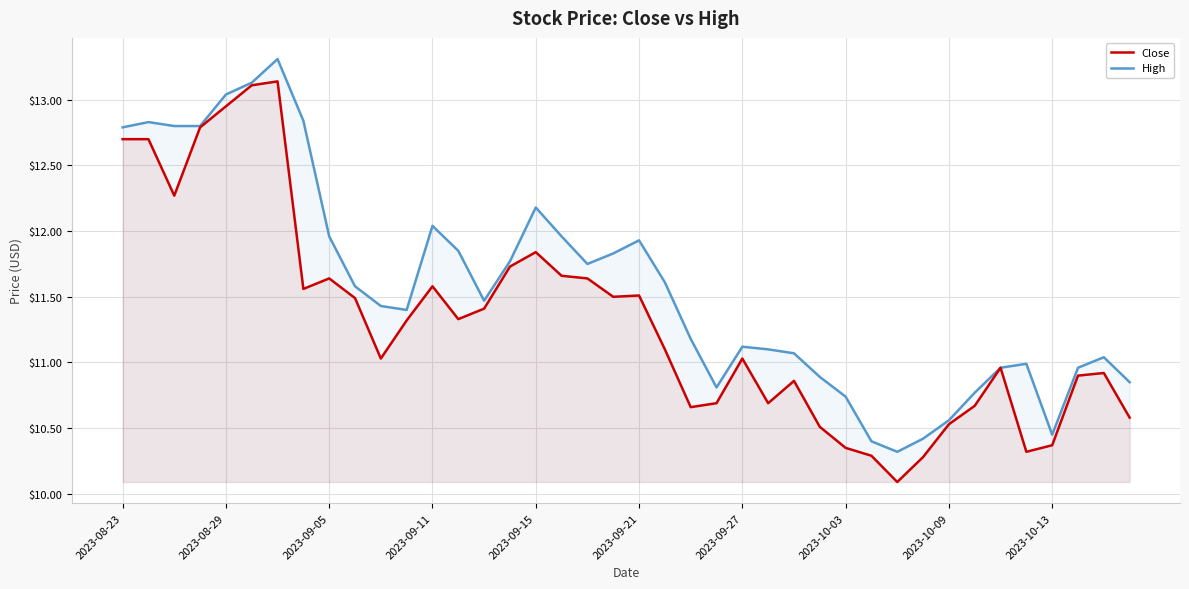

The value of Close at 2023-10-03 is 3.8. True or false?

False